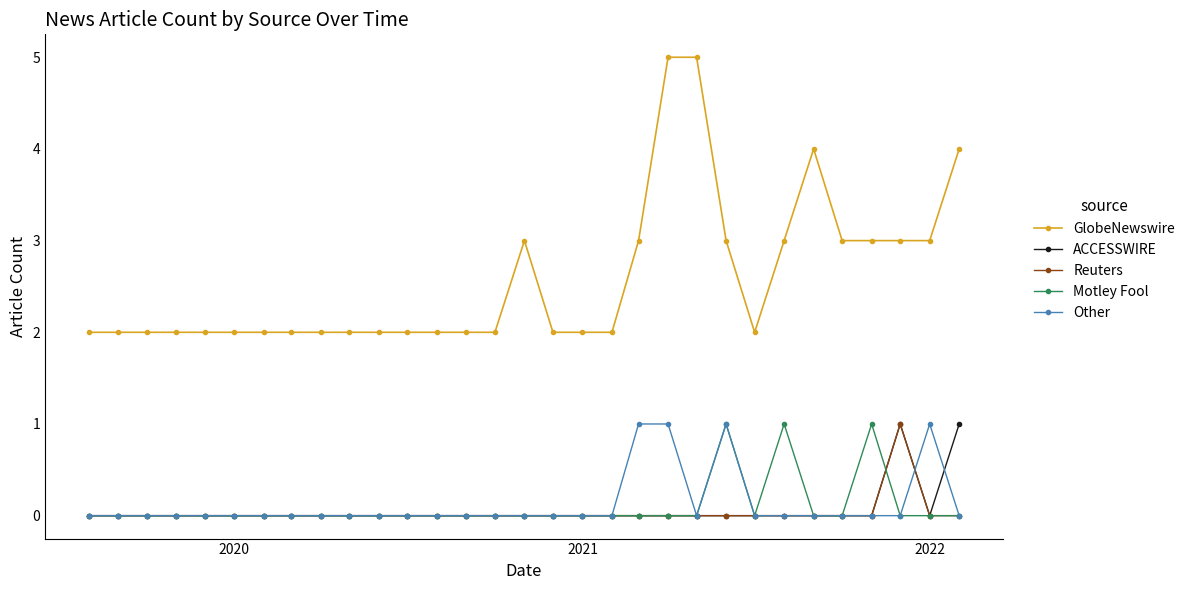

What is the value of the GlobeNewswire point at the 25th from the left?

3